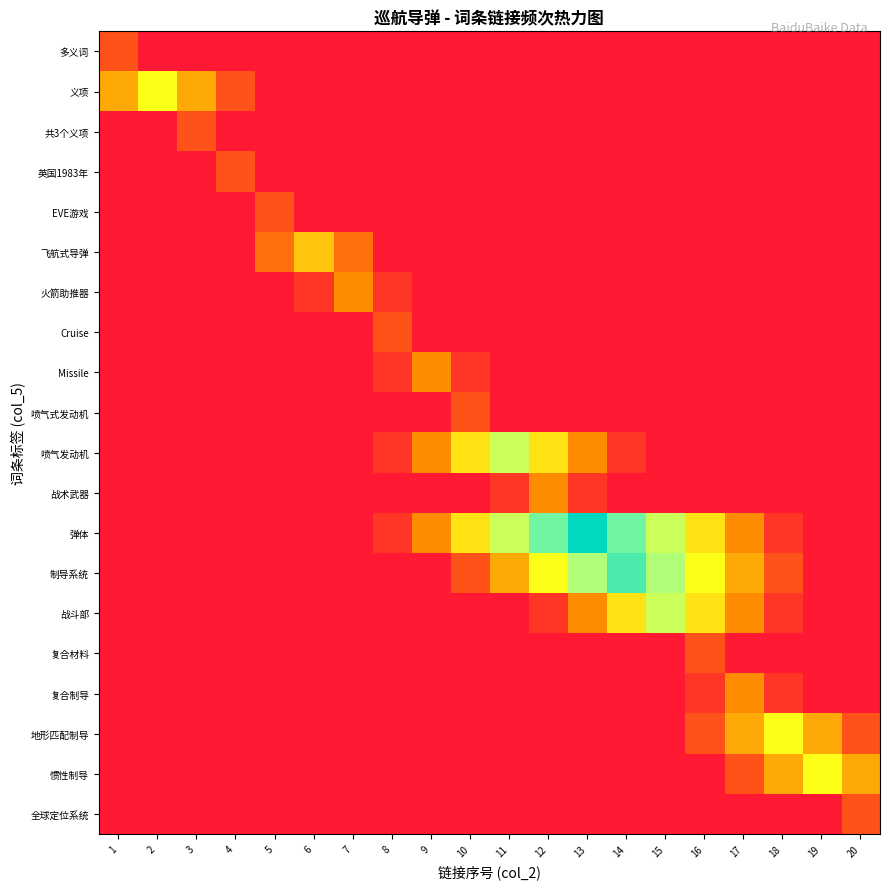

What is the total value across all series at 5?

2.5